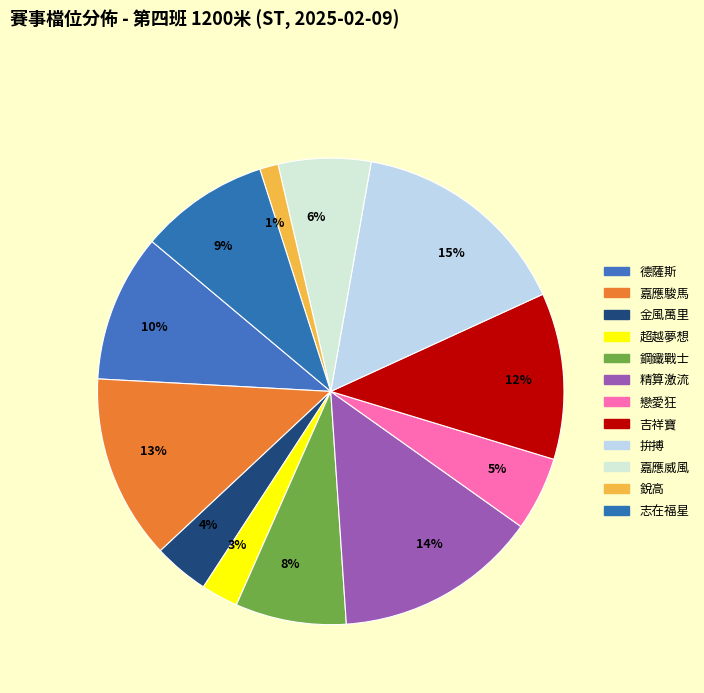

Is it true that 銳高 is 9% of the pie?

False